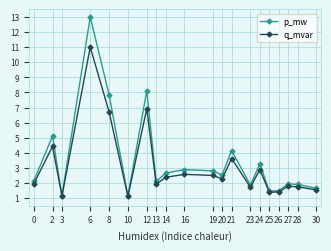

What are all the series names shown in the legend?

p_mw, q_mvar